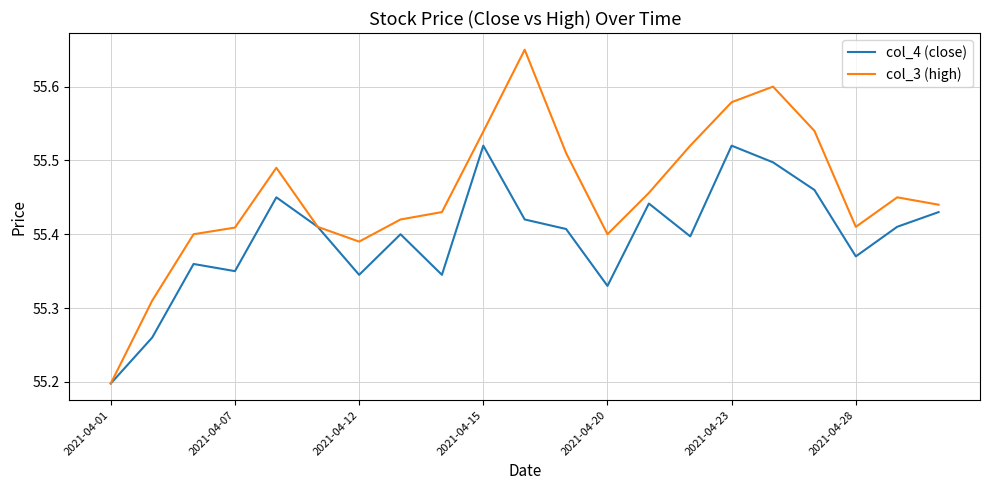

Which series has the largest total across all categories?

col_3 (high)